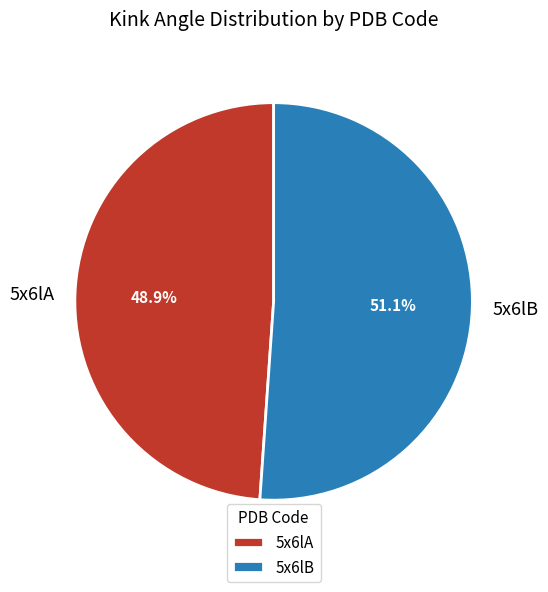

How much of the chart is everything except 5x6lA?

51.1%